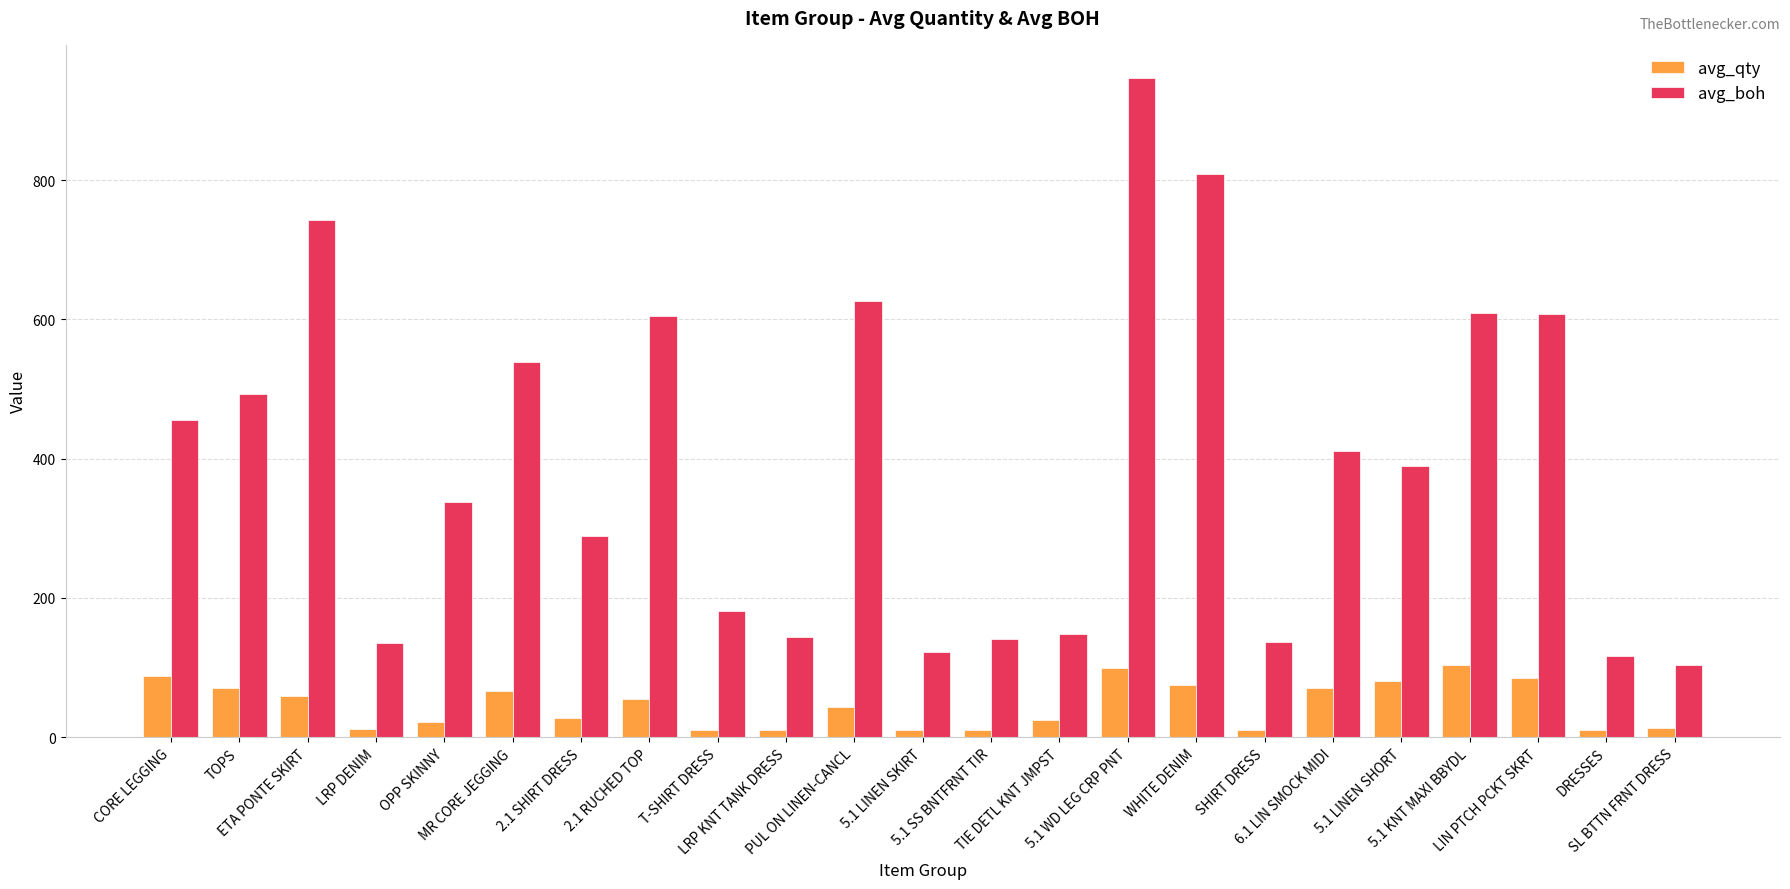

What is the highest value of the avg_boh series?

946.9